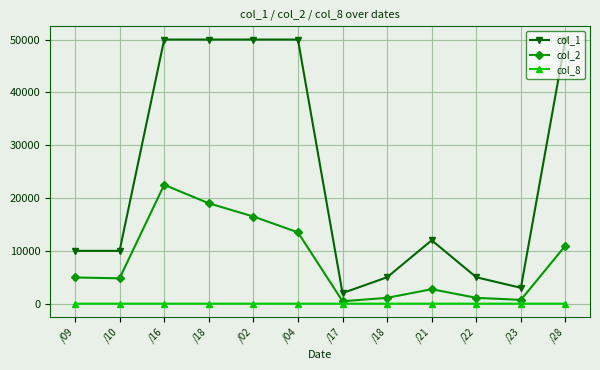

What is the maximum value for col_8?

2